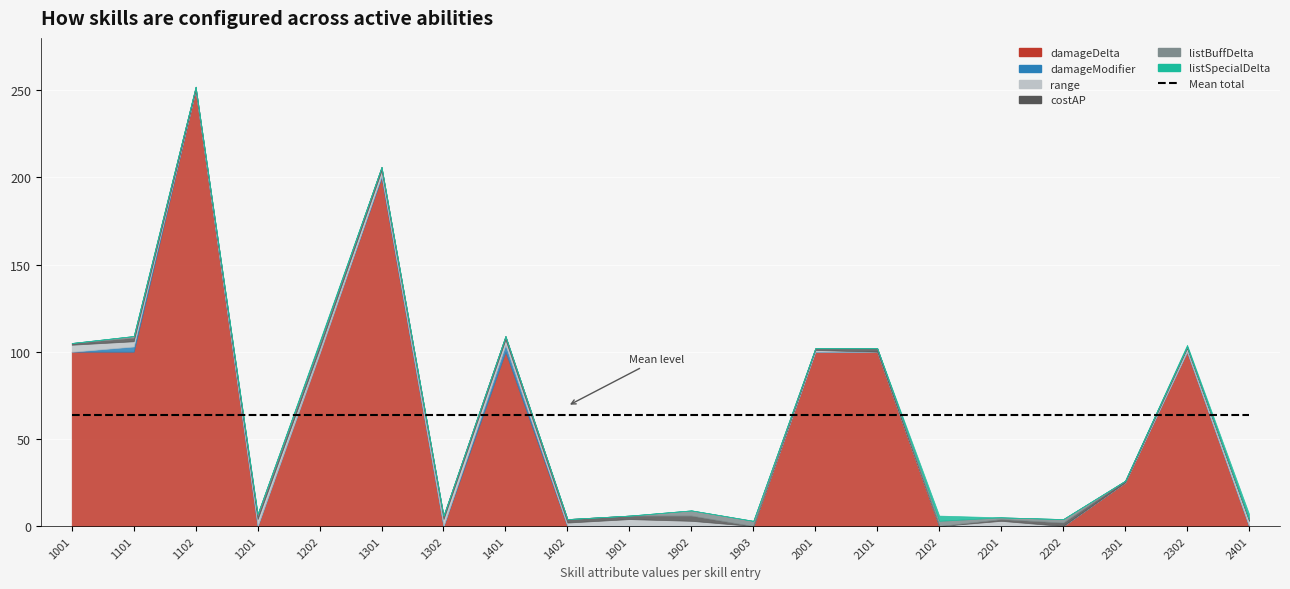

Between which two adjacent categories do listBuffDelta and costAP first intersect?

1903 and 2001